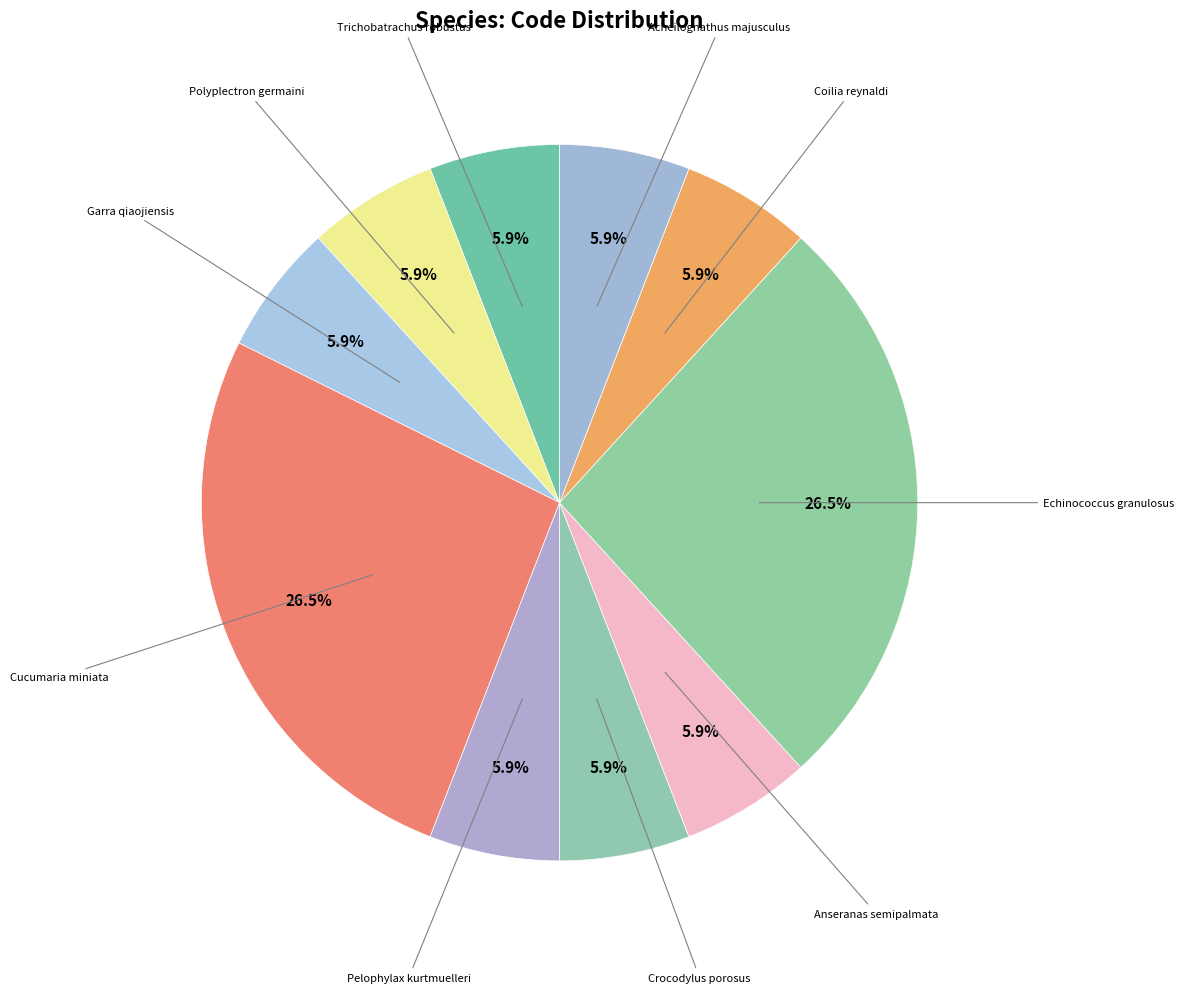

How many segments does this pie chart have?

10